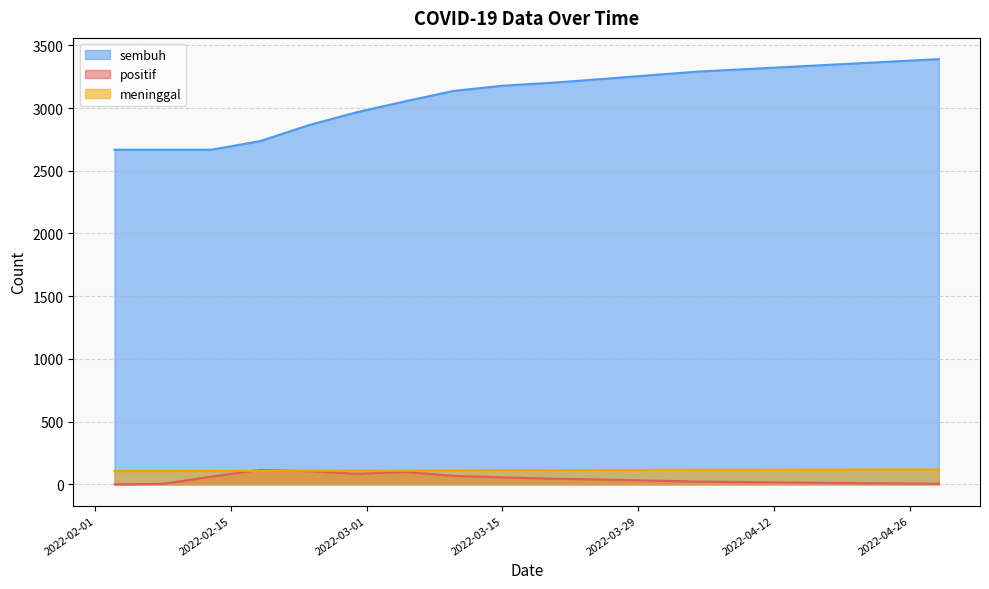

What is the total value across all series at 2022-02-28?

3159